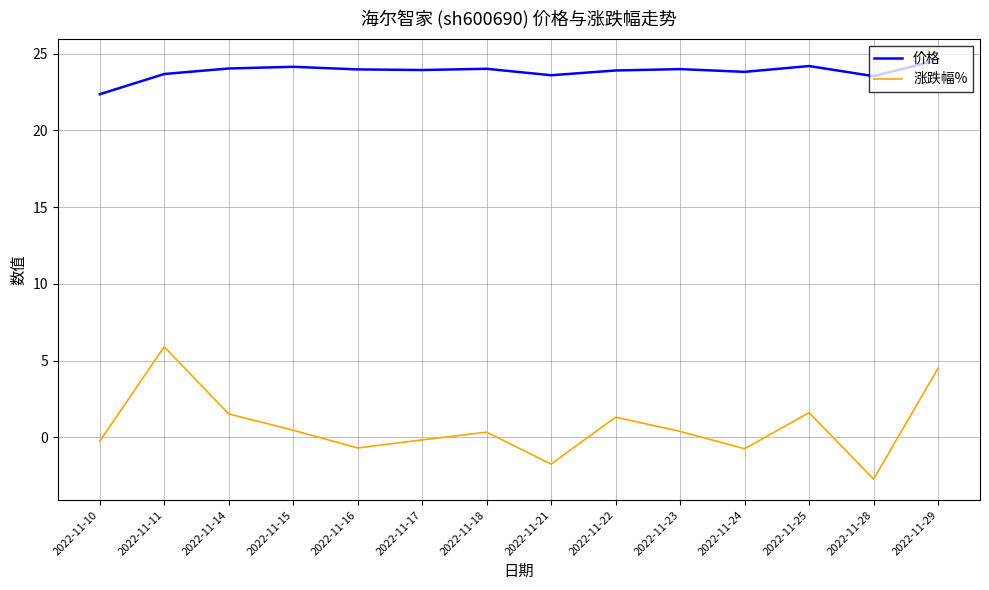

What is the sum of the 涨跌幅% values at 2022-11-11 and 2022-11-21?

4.2